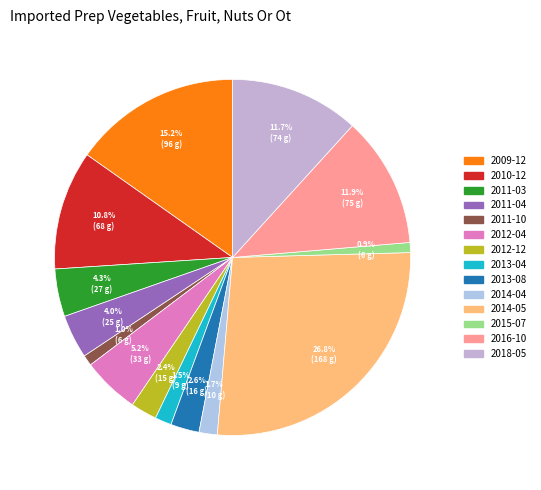

To the nearest percent, what is the difference between the largest and smallest slice percentages?

26%